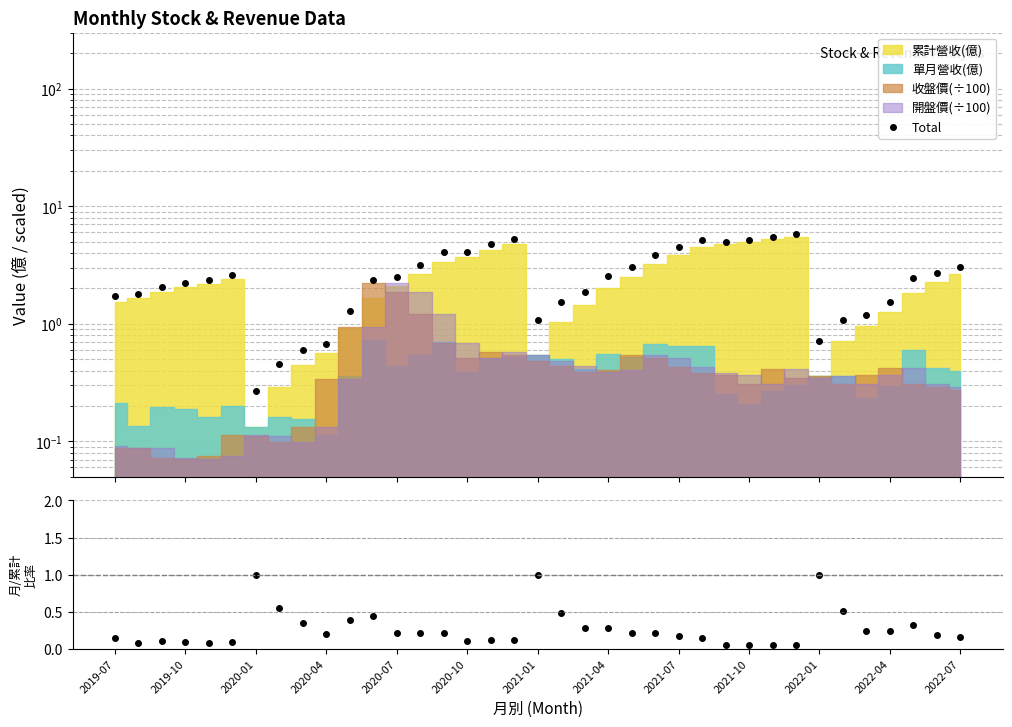

True or false: 月收/累計 has a value of 0.1 at 2020-04.

False